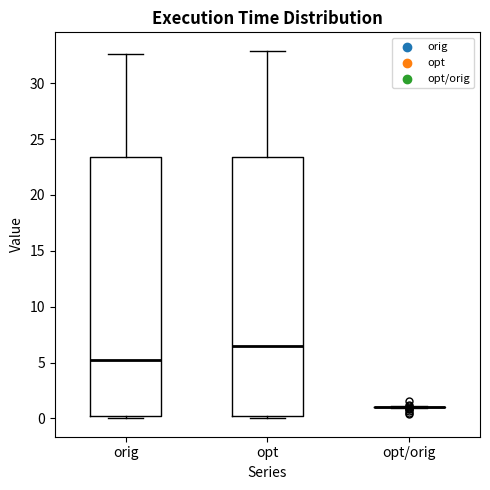

Reading left to right, read every box against the y-axis: the position of its median line, the range the box covers, and the ends of its whiskers. The values are not printed on the chart, so give them approximately, as read against the axis.

orig: median 5.0, box 0.0 to 23.5, whiskers 0.0 (just below the box's lower edge) to 32.5
opt: median 6.5, box 0.0 to 23.5, whiskers 0.0 (just below the box's lower edge) to 33.0
opt/orig: box collapsed to a line at 1.0, whiskers 1.0 to 1.0